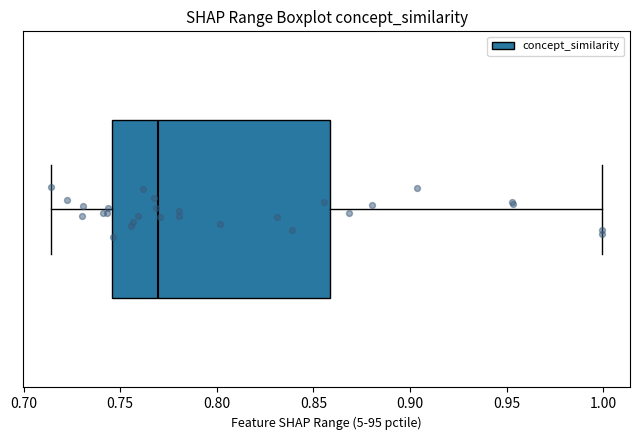

Read this box plot against the x-axis: the position of the median line, the range covered by the box, and the ends of both whiskers. The values are not printed on the chart, so give them approximately, as read against the axis.

median 0.770, box 0.745 to 0.860, whiskers 0.715 to 1.000